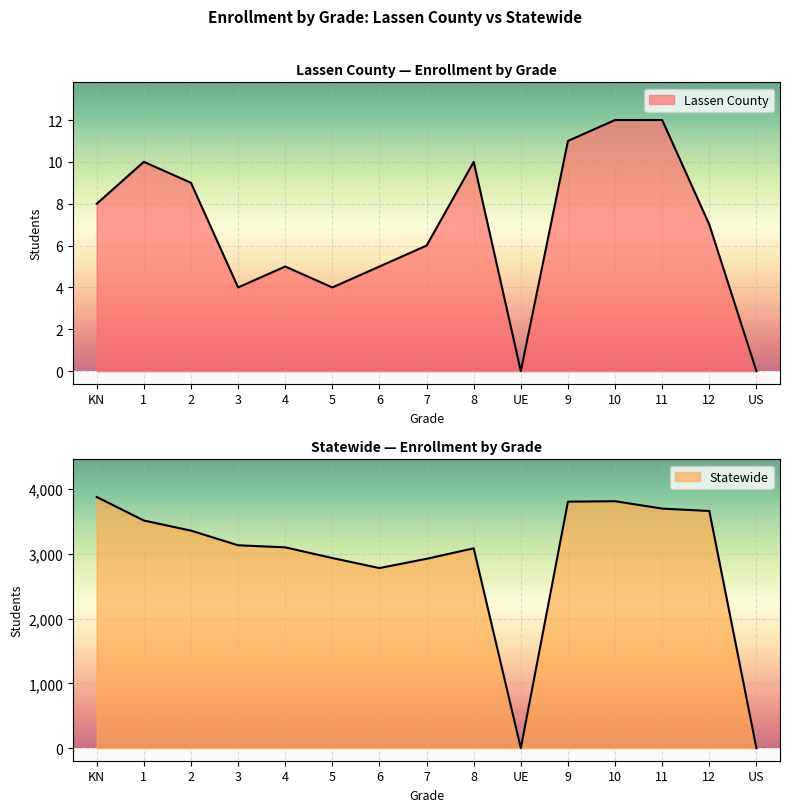

At which label is Statewide closest to 1938?

6